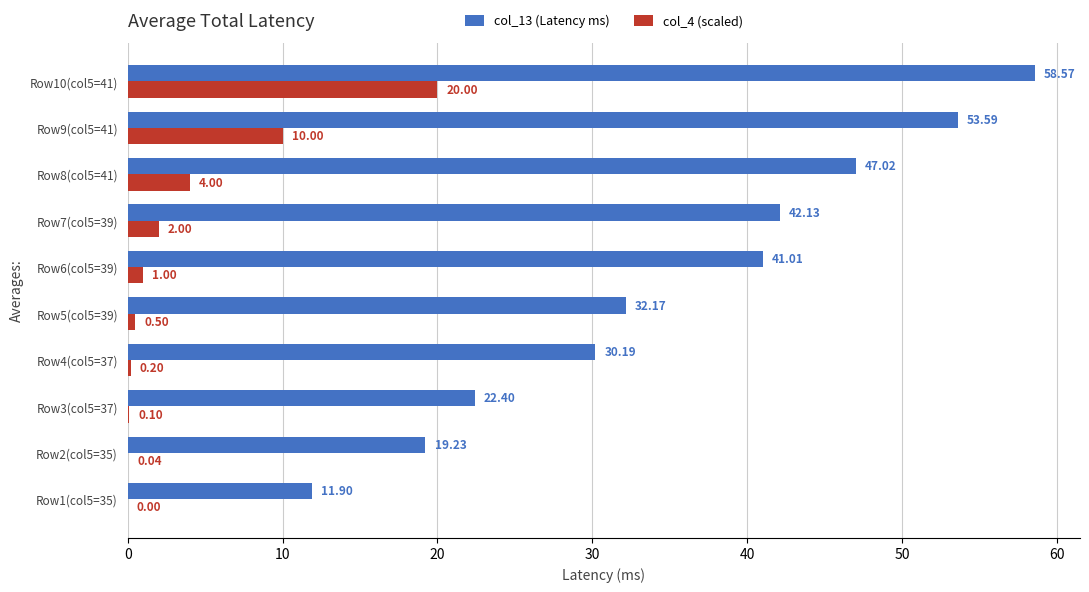

What is the total value across all series at Row7(col5=39)?

44.1